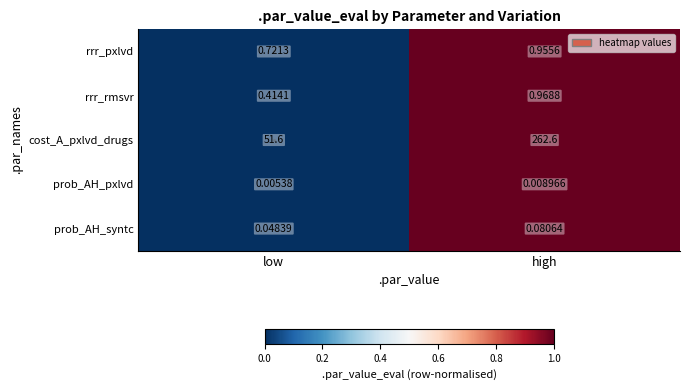

At which label is rrr_rmsvr closest to 0?

low